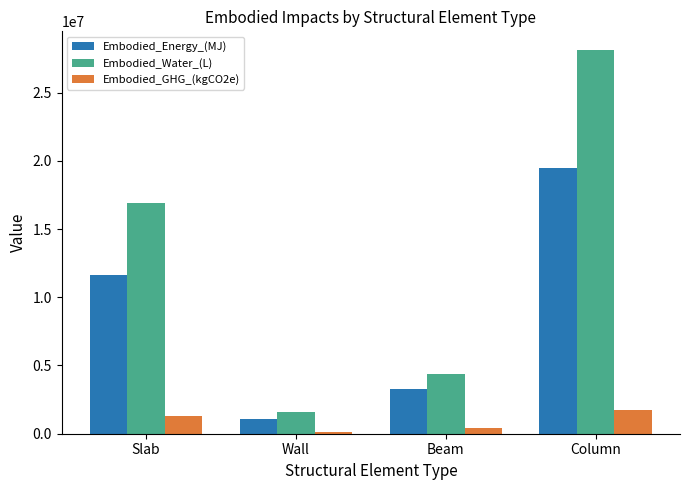

At which label does Embodied_Energy_(MJ) first exceed 11626730?

Slab